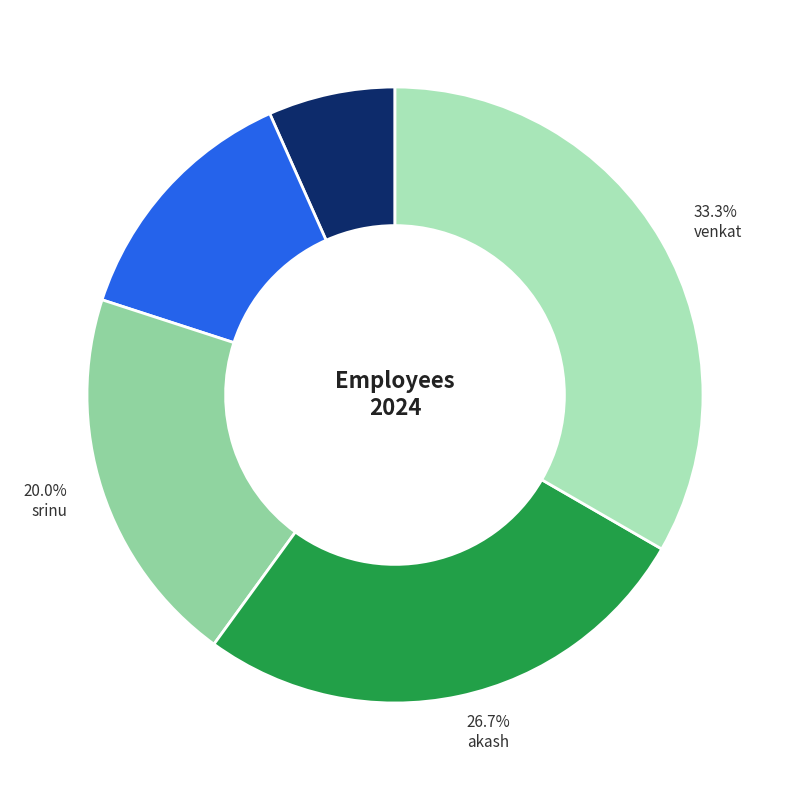

Count the number of slices in the pie.

5